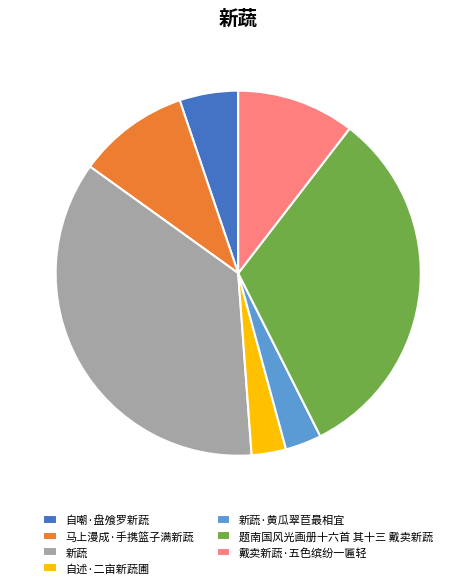

Is the sum of 自述·二亩新蔬圃 and 马上漫成·手携篮子满新蔬 greater than half?

No